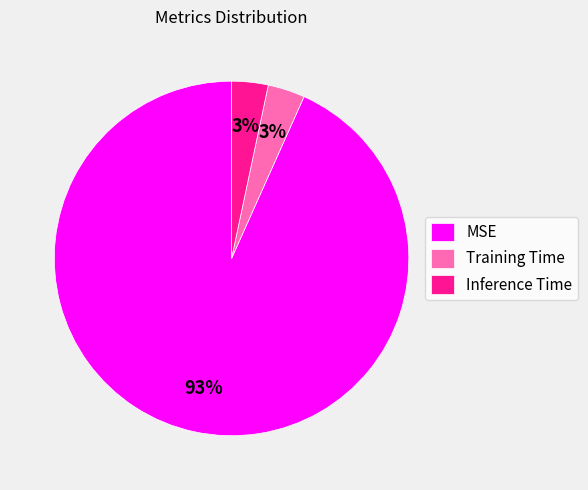

How many slices are in this pie chart?

3